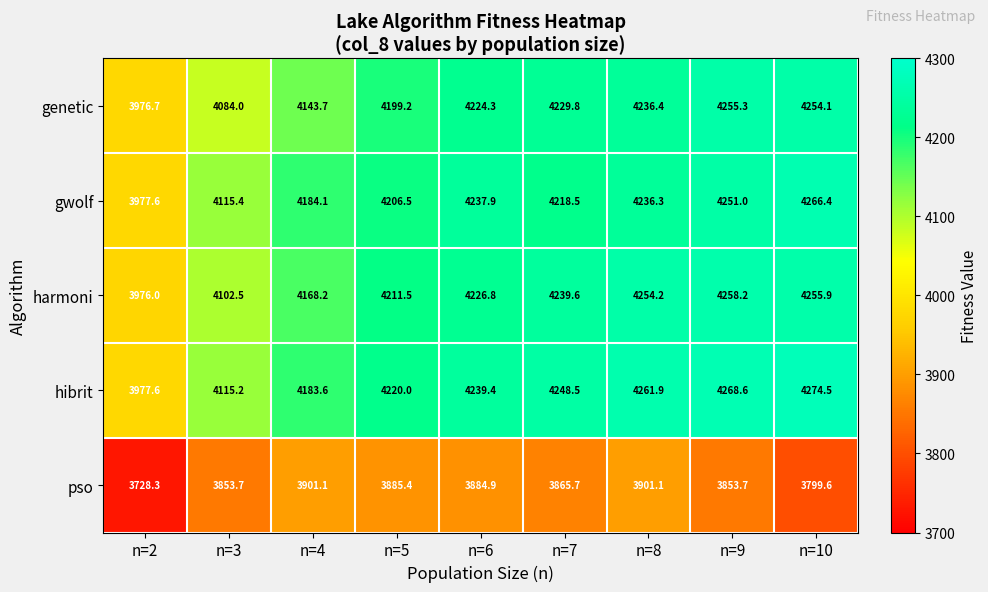

Which series has the largest total across all categories?

hibrit